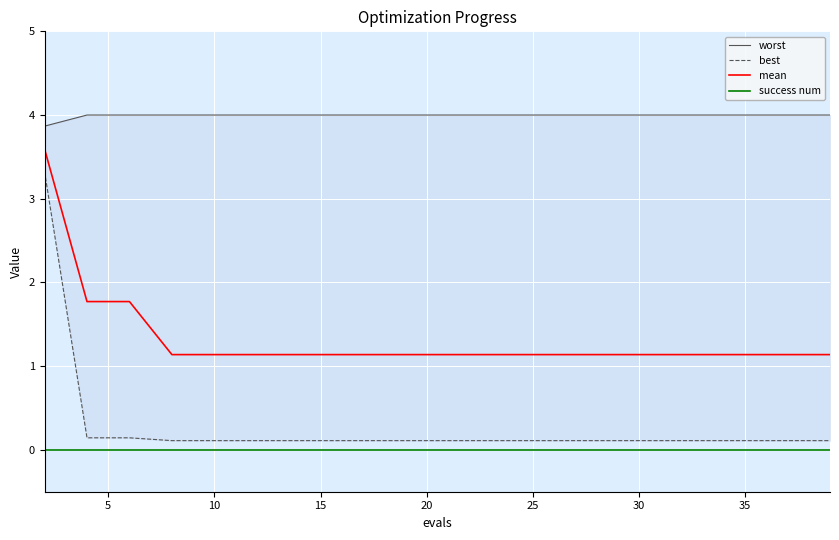

True or false: success num and mean intersect in this chart.

False